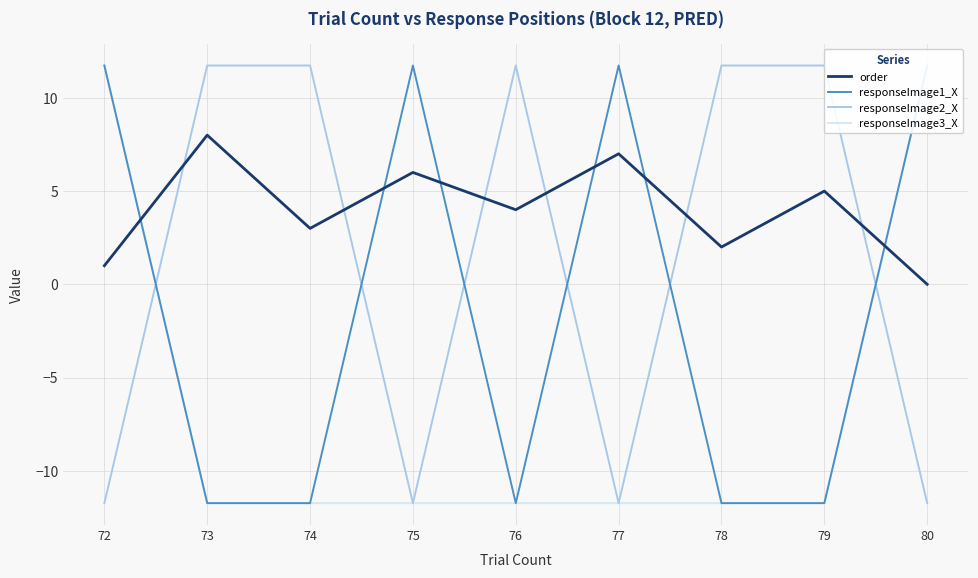

True or false: responseImage2_X has more than 1 interior local peaks.

False